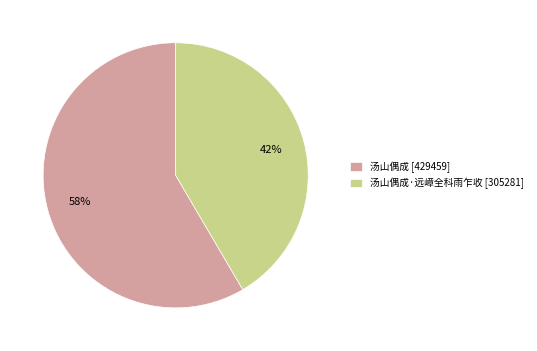

Count the number of slices in the pie.

2